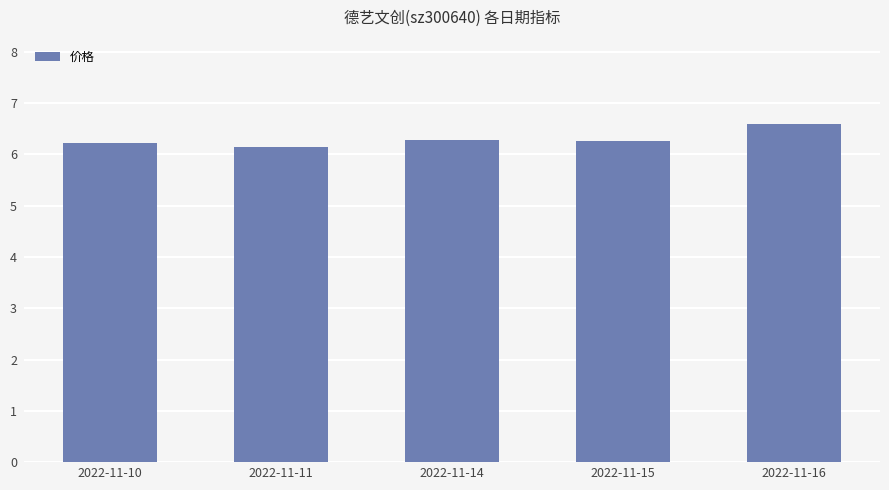

True or false: the data shows 6.6 at 2022-11-16.

True